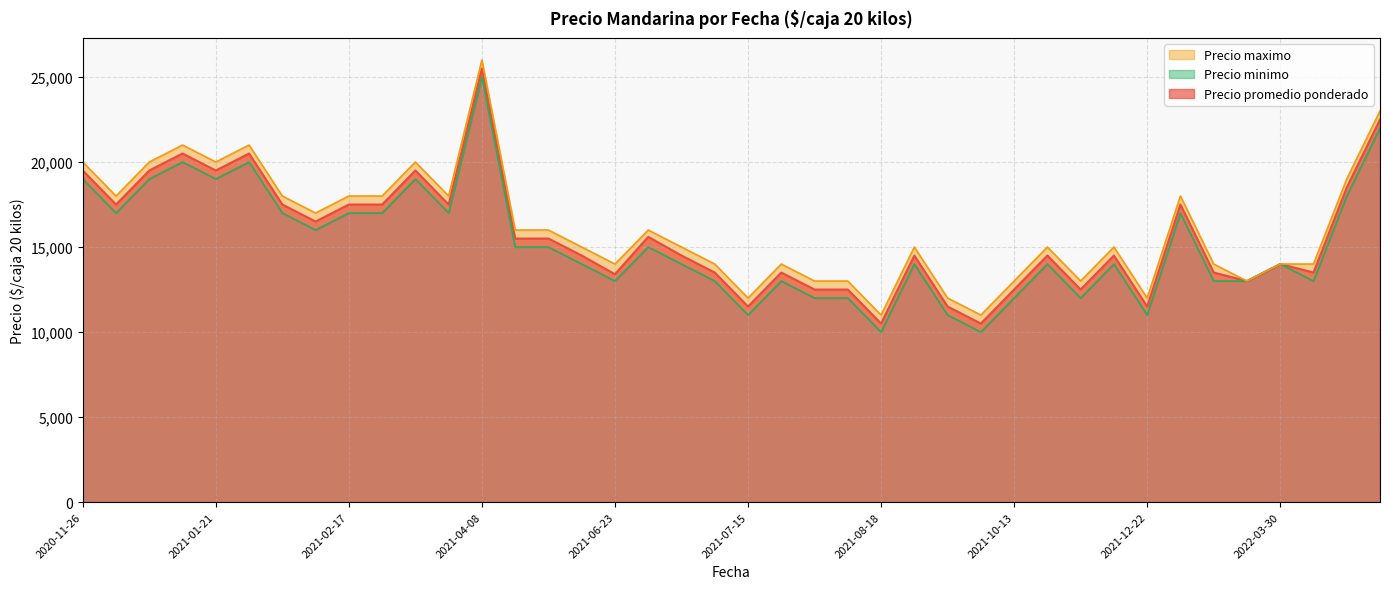

At 2021-07-09, list the series in order from largest to smallest.

Precio maximo, Precio promedio ponderado, Precio minimo